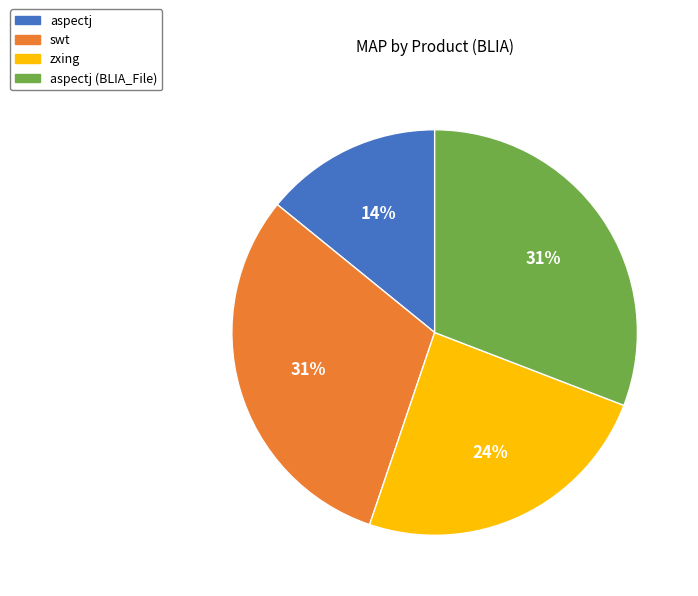

What is the smallest slice in the pie chart?

aspectj